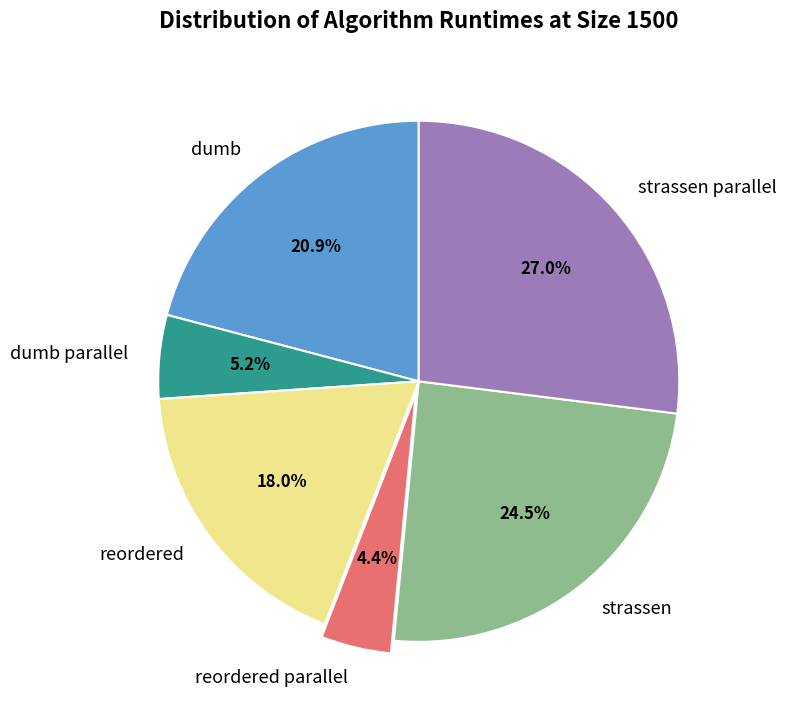

Do strassen parallel and reordered together represent more than half of the pie?

No